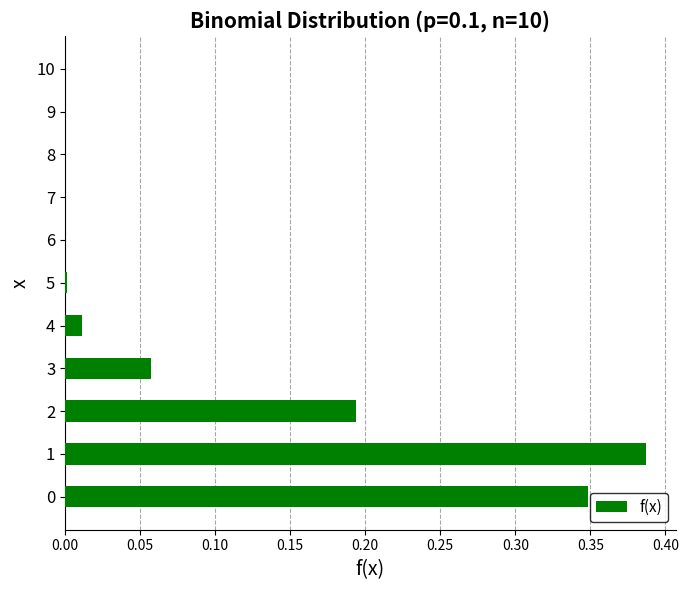

Is it true that the value at 1 is 0.1?

False